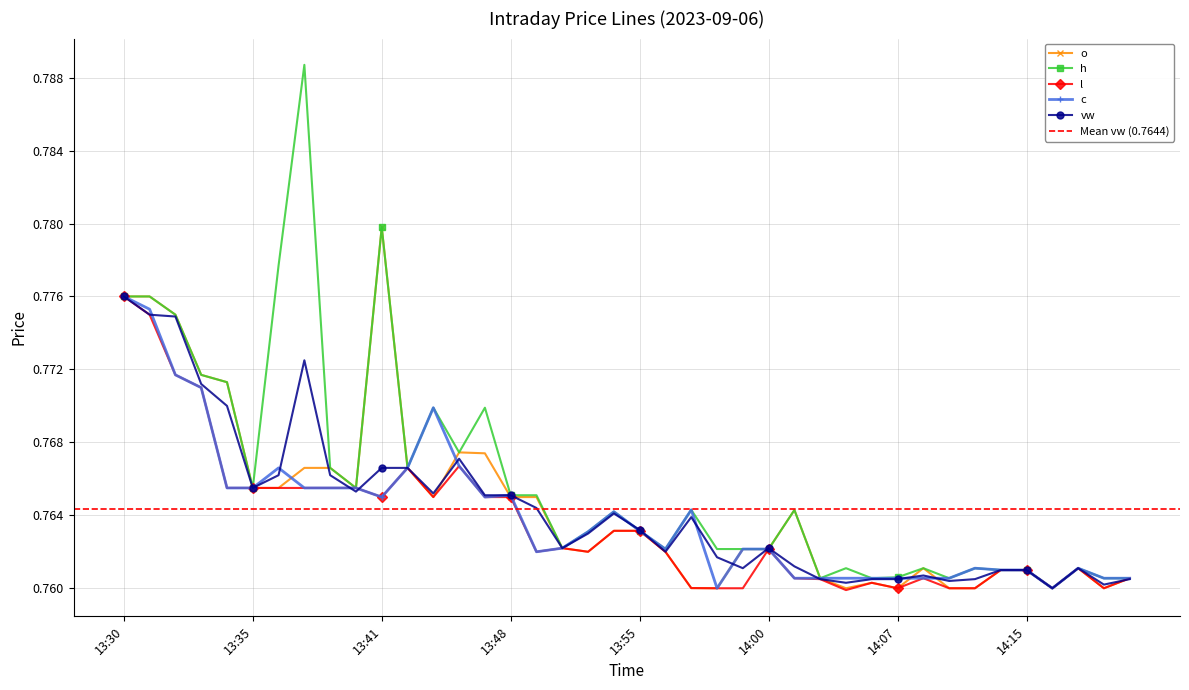

Count the vw values in the range 0 to 1.

40